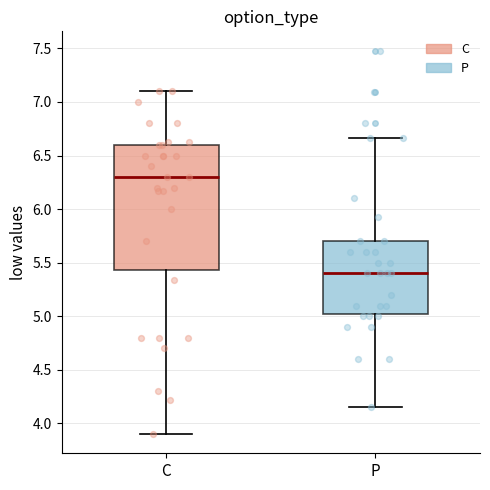

Comparing the boxes themselves (not the whiskers), which one is the tallest?

C